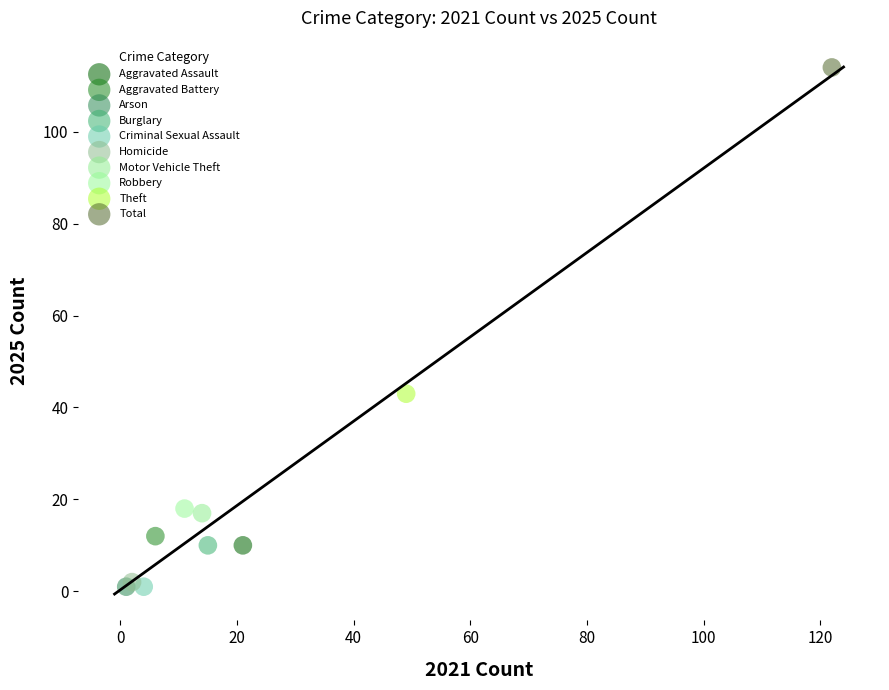

What are all the series names shown in the legend?

Aggravated Assault, Aggravated Battery, Arson, Burglary, Criminal Sexual Assault, Homicide, Motor Vehicle Theft, Robbery, Theft, Total